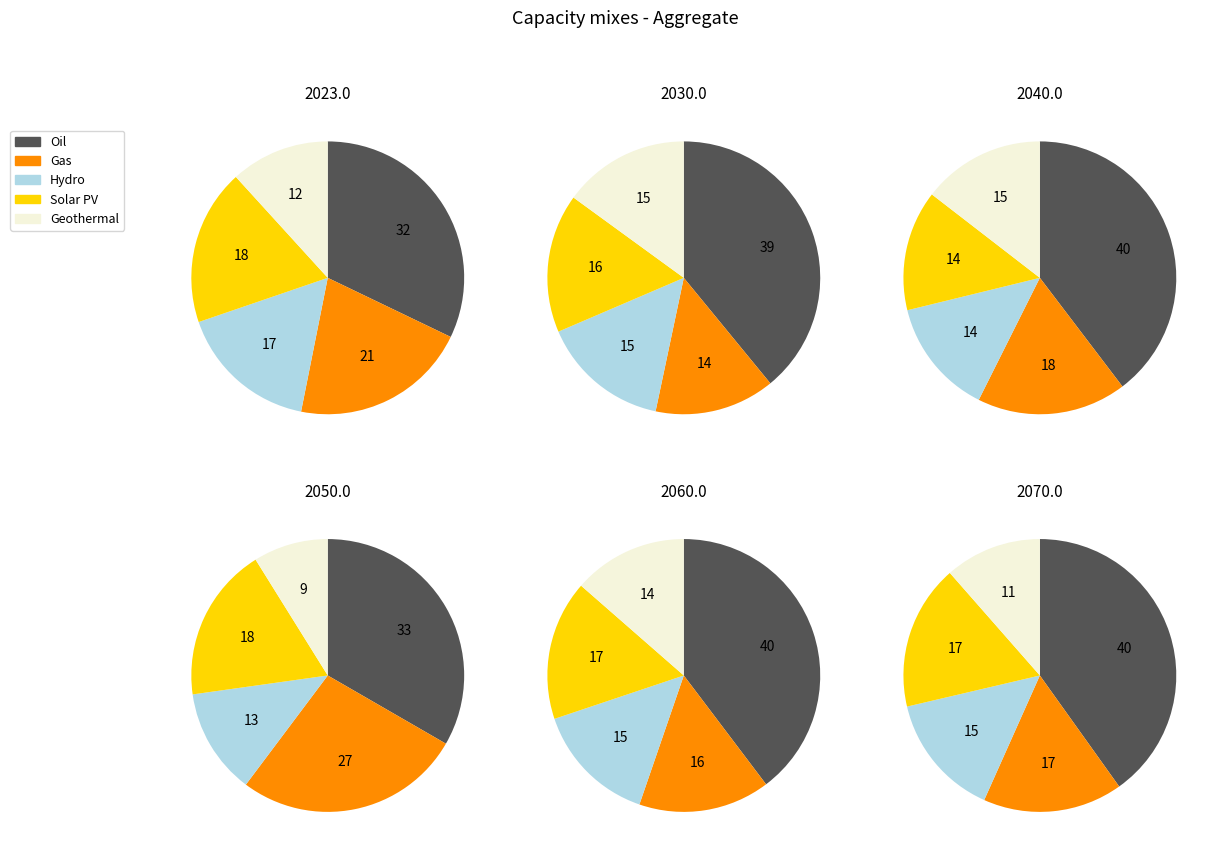

Is there any slice that represents more than half of the pie?

No